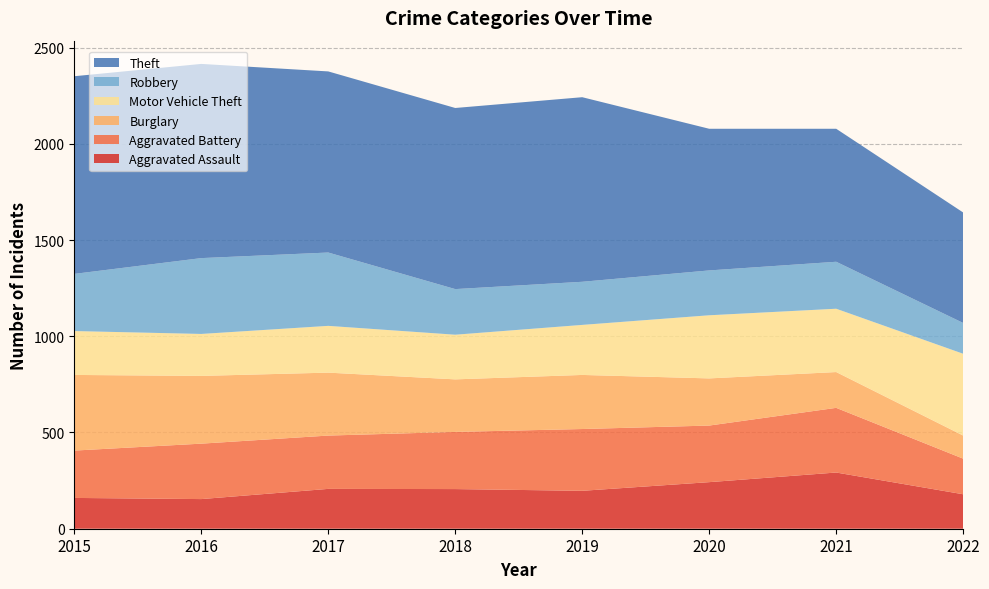

Reading right to left, what are all the values shown in this chart?

Aggravated Assault: 2022=179	2021=292	2020=242	2019=197	2018=206	2017=207	2016=154	2015=160
Aggravated Battery: 2022=185	2021=336	2020=294	2019=321	2018=297	2017=277	2016=288	2015=246
Burglary: 2022=120	2021=186	2020=245	2019=281	2018=273	2017=327	2016=352	2015=393
Motor Vehicle Theft: 2022=425	2021=329	2020=328	2019=260	2018=232	2017=243	2016=218	2015=228
Robbery: 2022=160	2021=244	2020=233	2019=224	2018=237	2017=381	2016=394	2015=297
Theft: 2022=574	2021=691	2020=736	2019=959	2018=941	2017=941	2016=1009	2015=1027